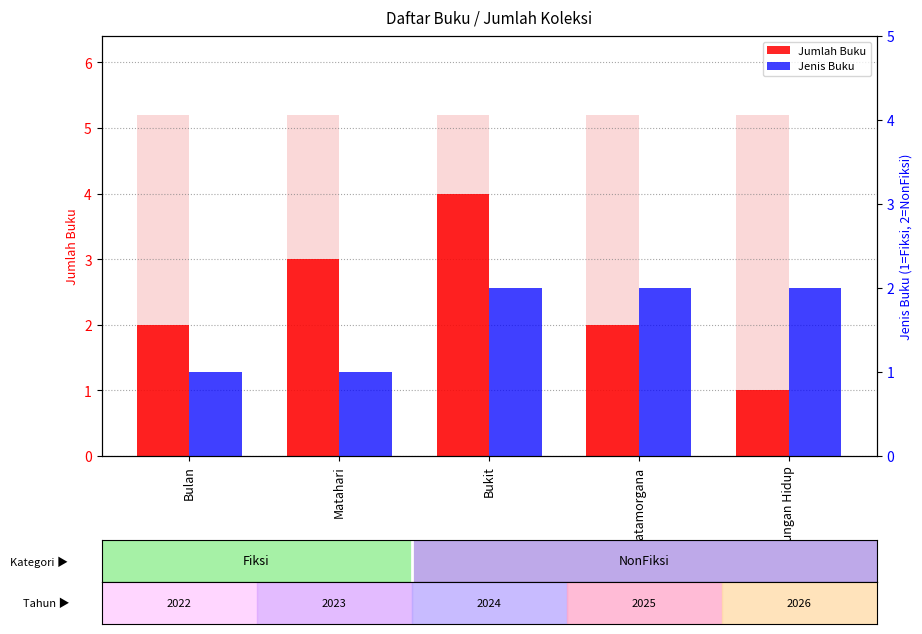

List the labels in order of Jumlah Buku value, smallest first.

Lingkungan Hidup, Bulan, Fatamorgana, Matahari, Bukit